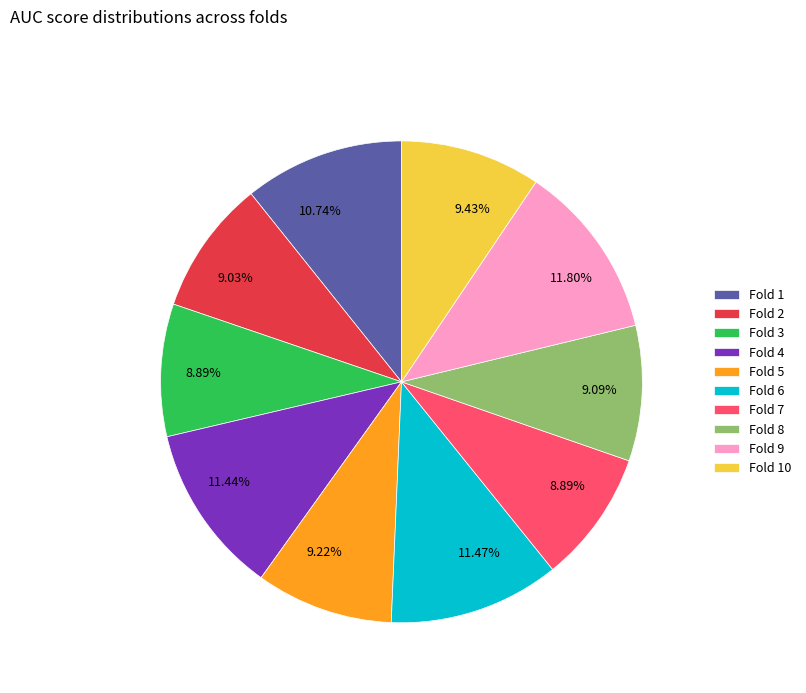

To the nearest percent, what is the difference between the largest and smallest slice percentages?

3%